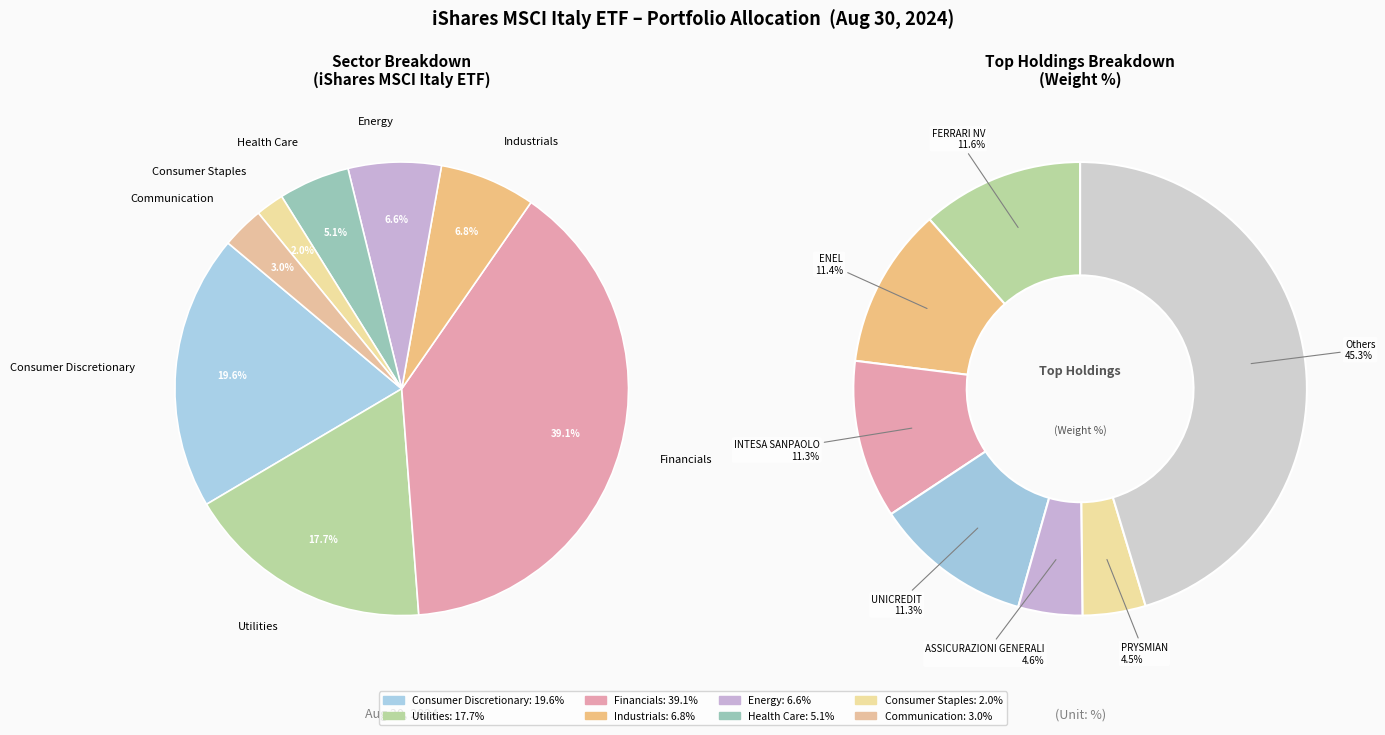

The TERNA slice represents 15% of the pie. True or false?

False